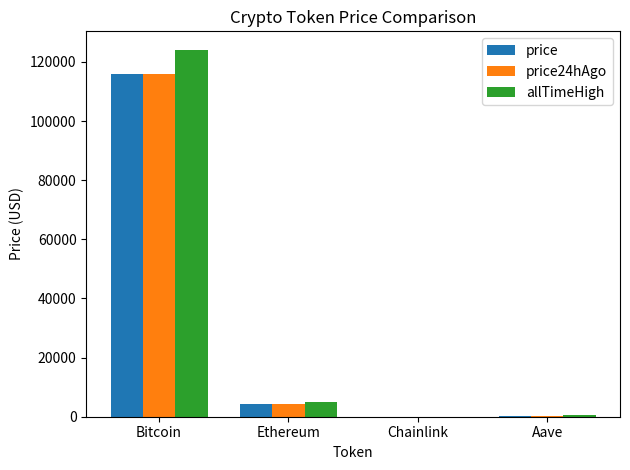

The value of price24hAgo at Bitcoin is 115894.0. True or false?

True